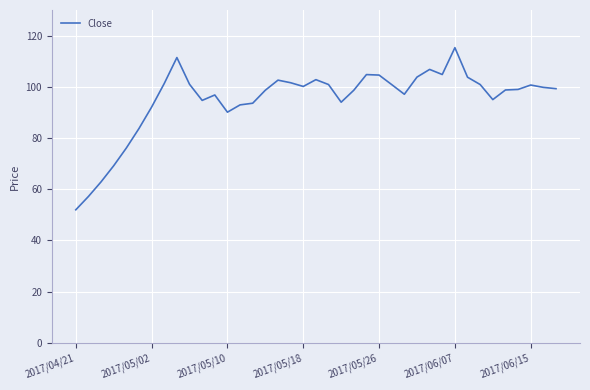

True or false: the data has more than 2 interior local peaks.

True